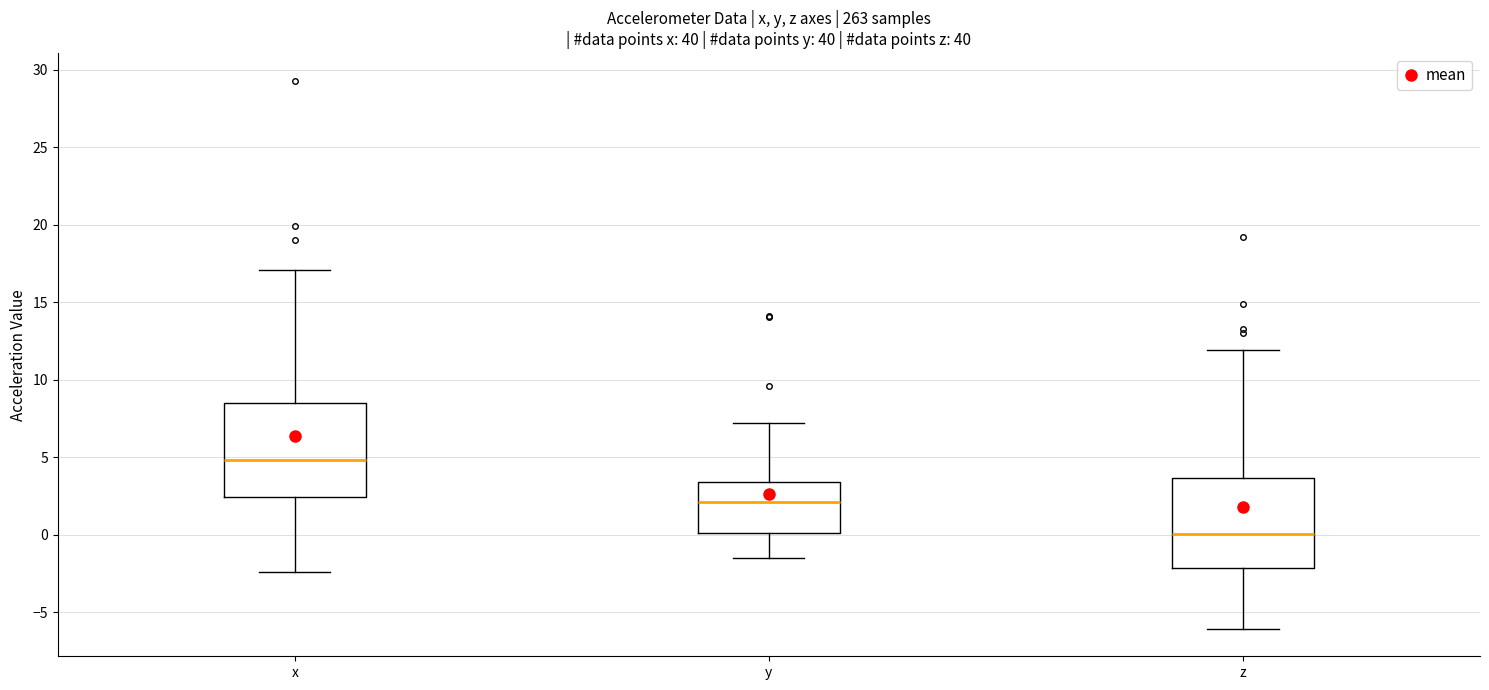

Where does the median line of the box for z sit on the y-axis? The values are not printed on the chart, so give them approximately, as read against the axis.

0.0